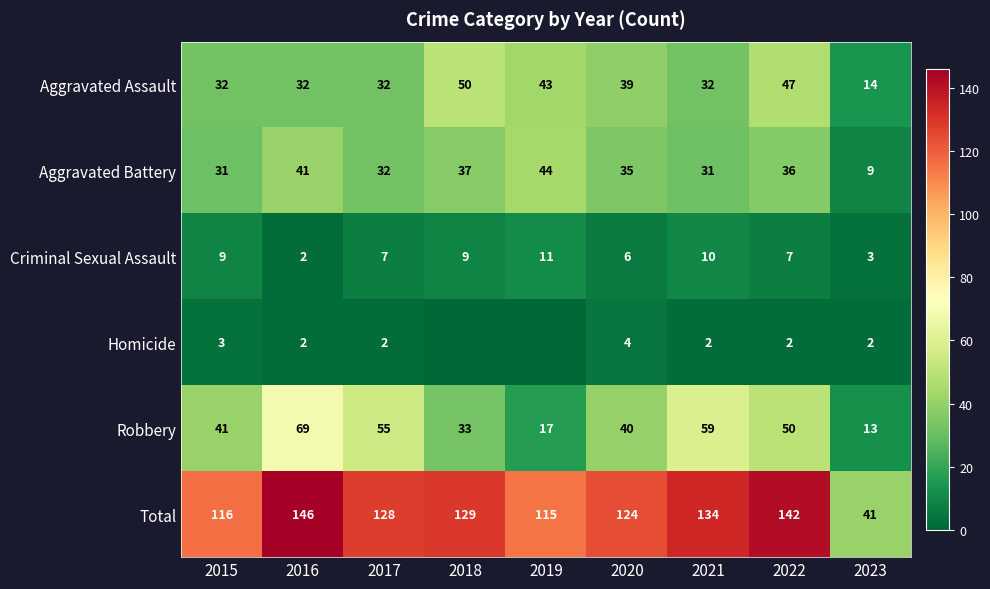

What value does the Aggravated Assault series have at 2021, to the nearest 5?

30